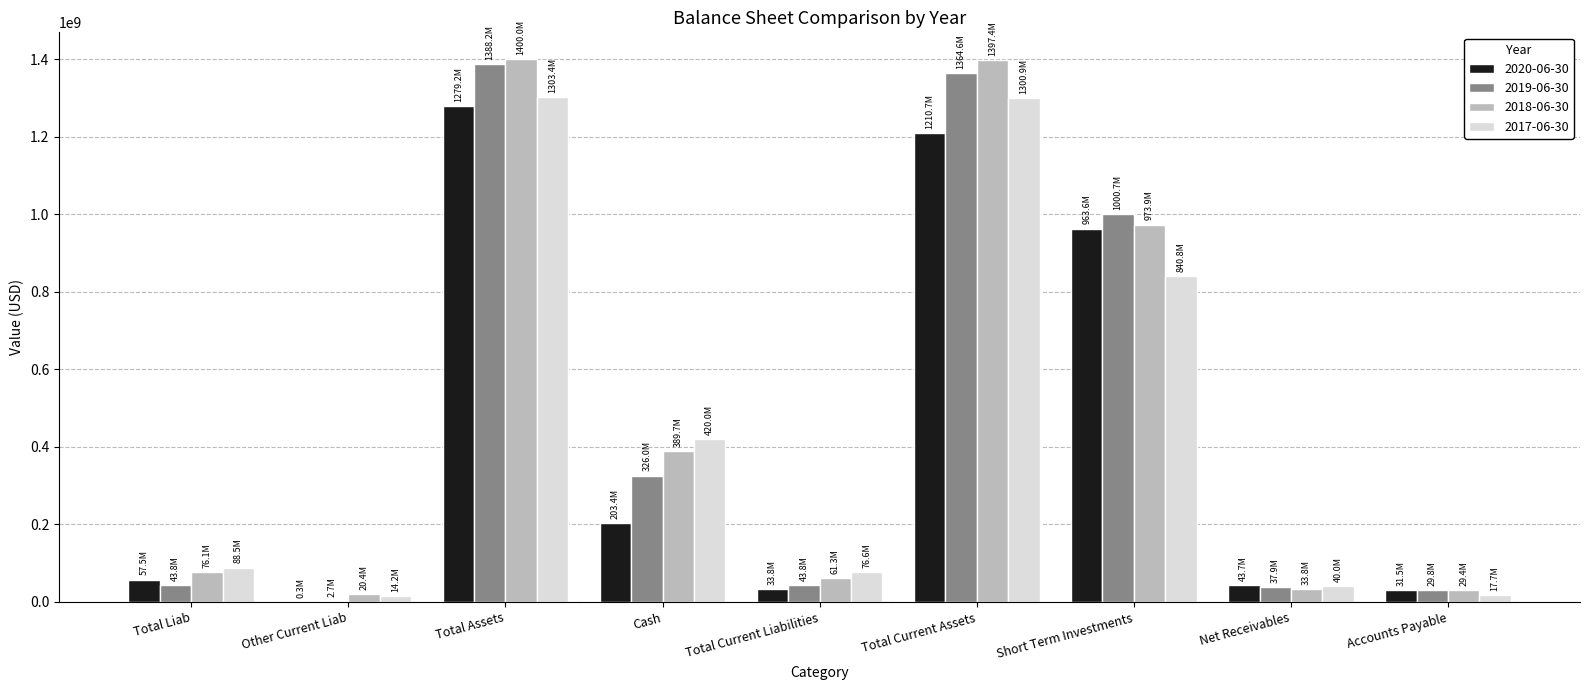

Between Short Term Investments and Net Receivables, which series saw the biggest shift?

2019-06-30